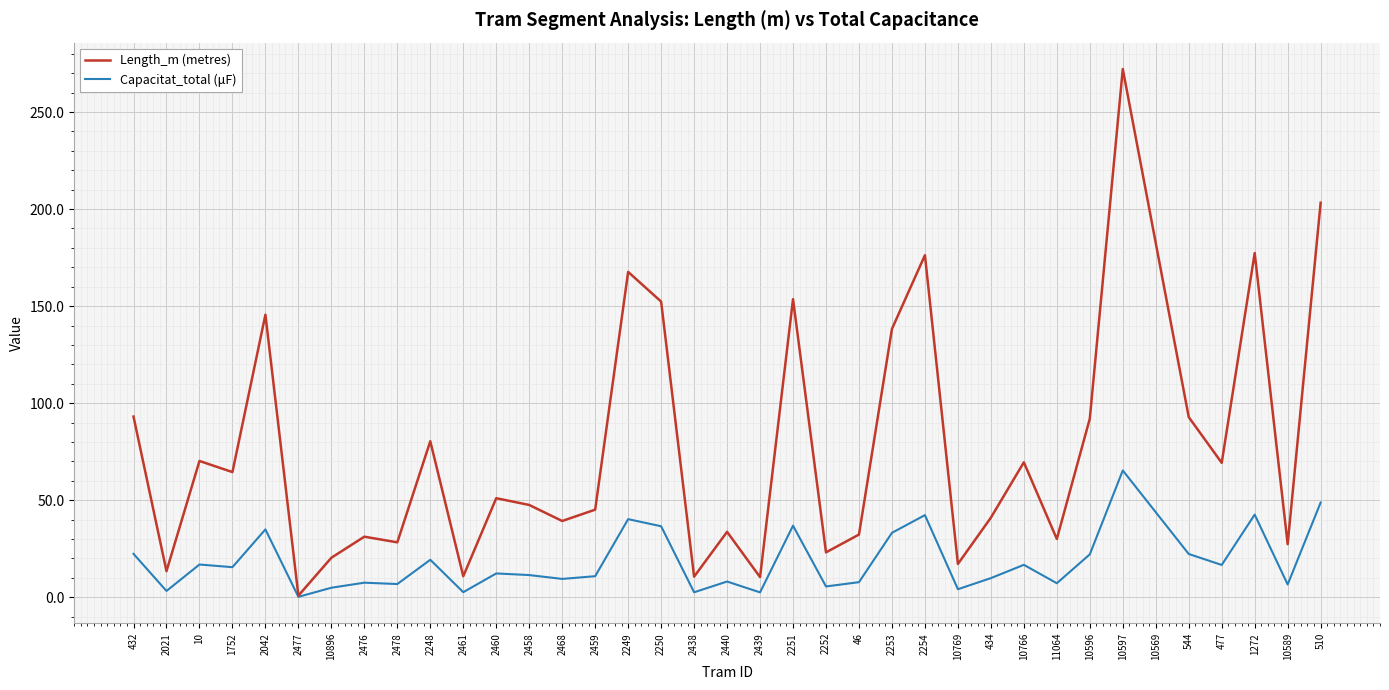

What position from the right is 2254?

13